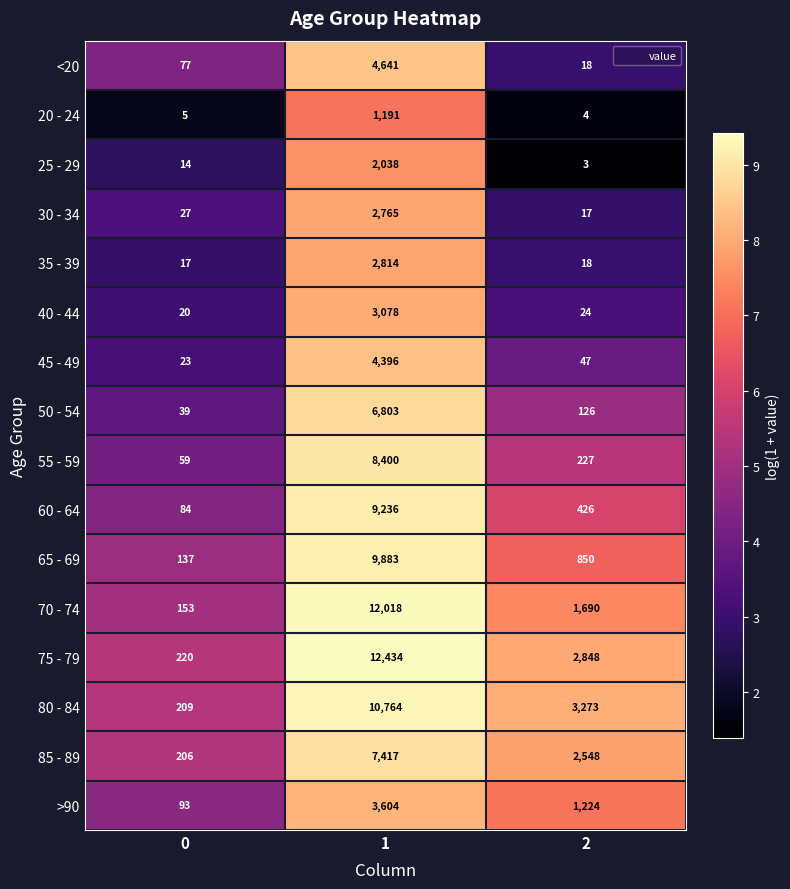

Rank the series by their maximum value, from lowest to highest.

20 - 24, 25 - 29, 30 - 34, 35 - 39, 40 - 44, >90, 45 - 49, <20, 50 - 54, 85 - 89, 55 - 59, 60 - 64, 65 - 69, 80 - 84, 70 - 74, 75 - 79